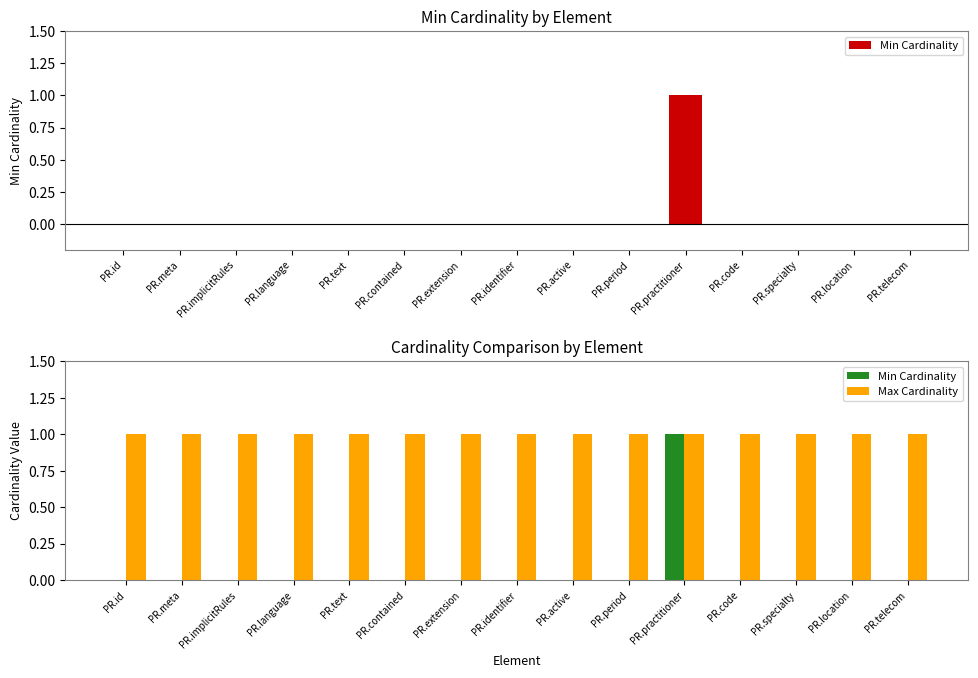

What is the value of the Max Cardinality bar at the 10th from the left?

1